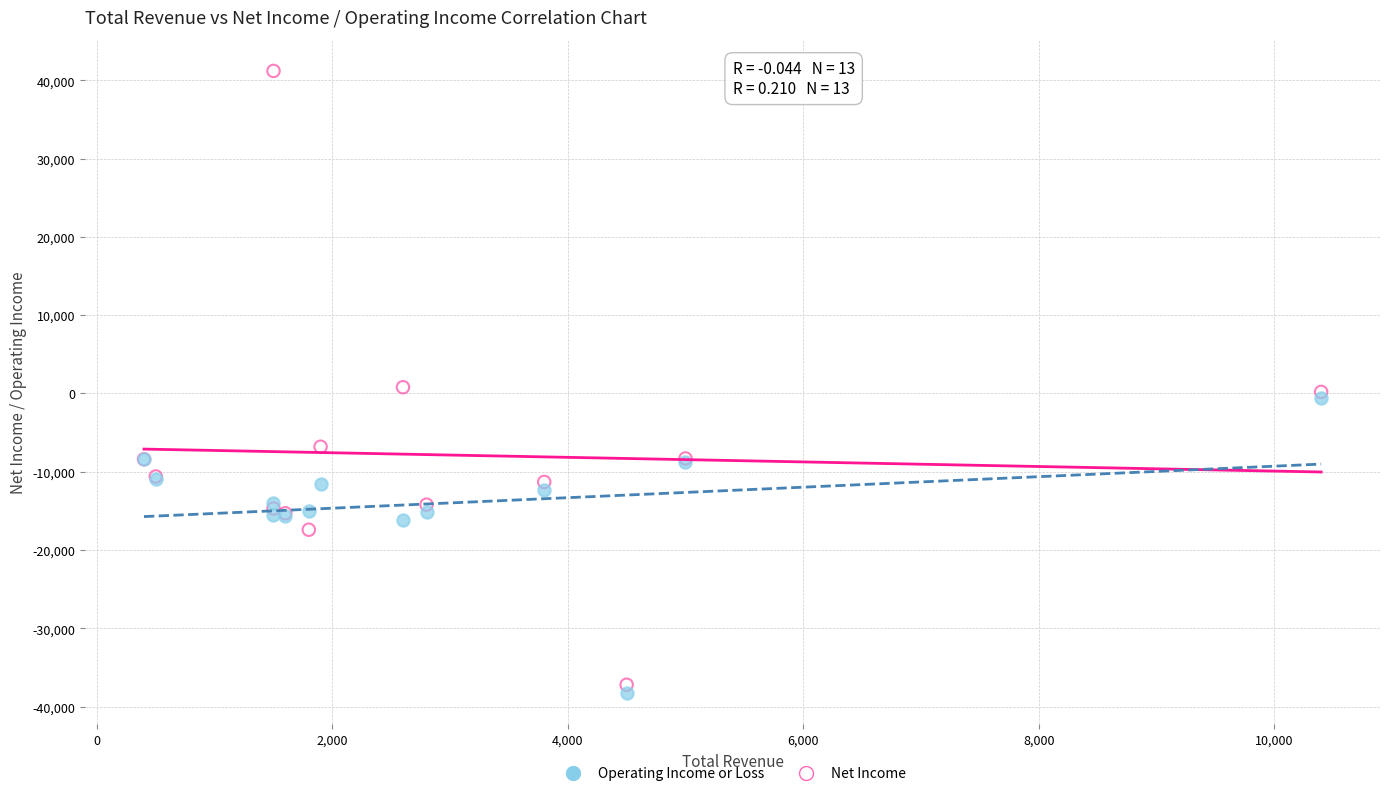

Which series contains the highest Y value?

Net Income